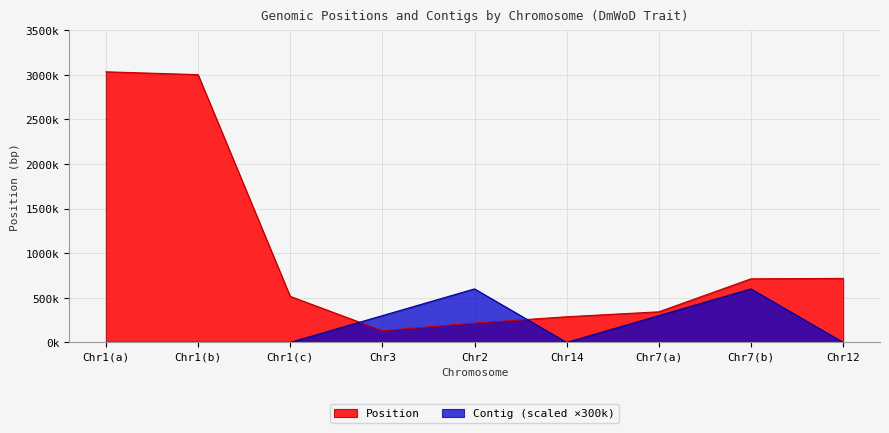

What is the difference between the maximum and minimum values in the Position series?

2903486